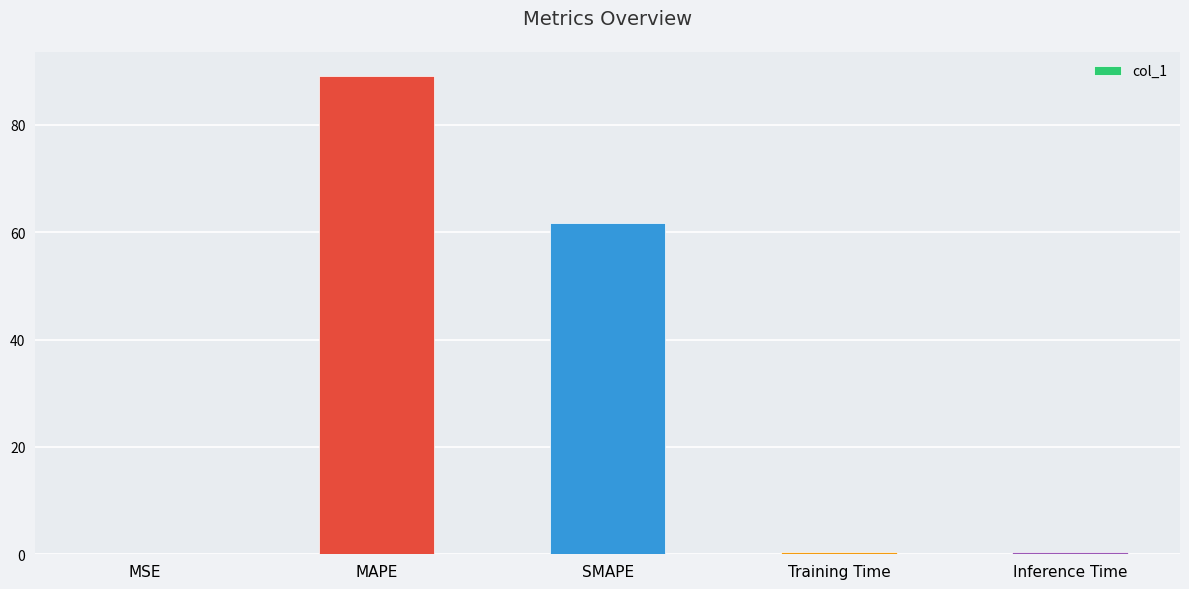

Is it true that the value at MAPE is 89.2?

True